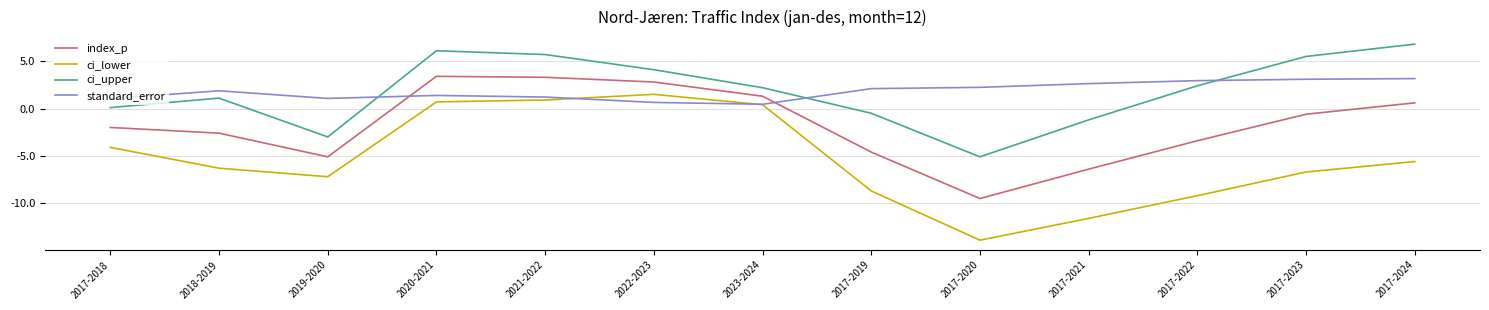

Rank the categories by ci_upper value from lowest to highest.

2017-2020, 2019-2020, 2017-2021, 2017-2019, 2017-2018, 2018-2019, 2023-2024, 2017-2022, 2022-2023, 2017-2023, 2021-2022, 2020-2021, 2017-2024